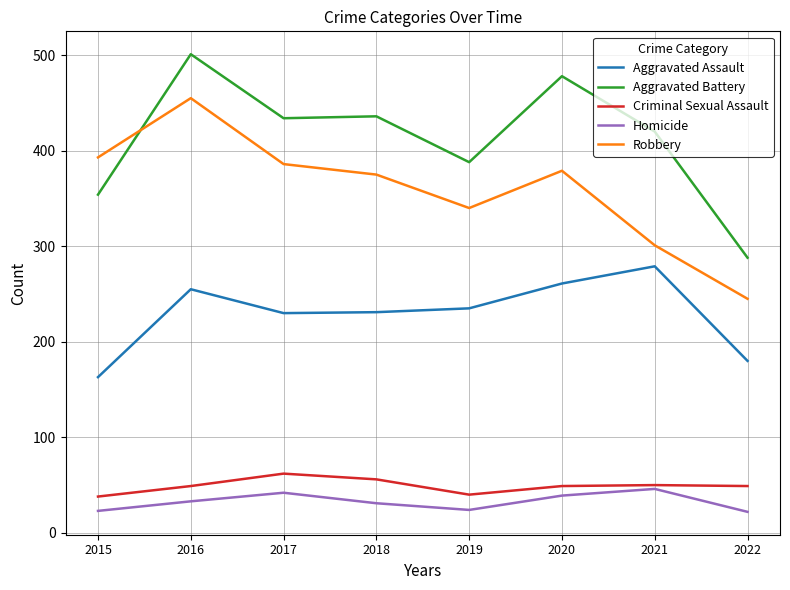

Count the number of data series in this chart.

5